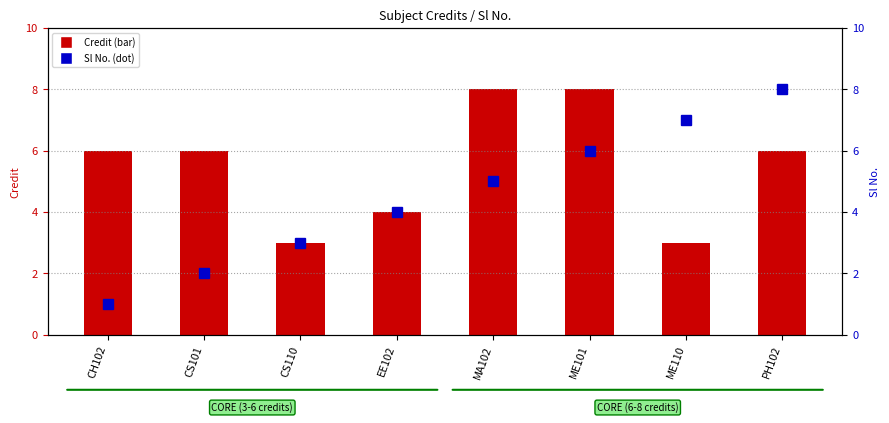

What is the approximate value of Credit at CS110?

3